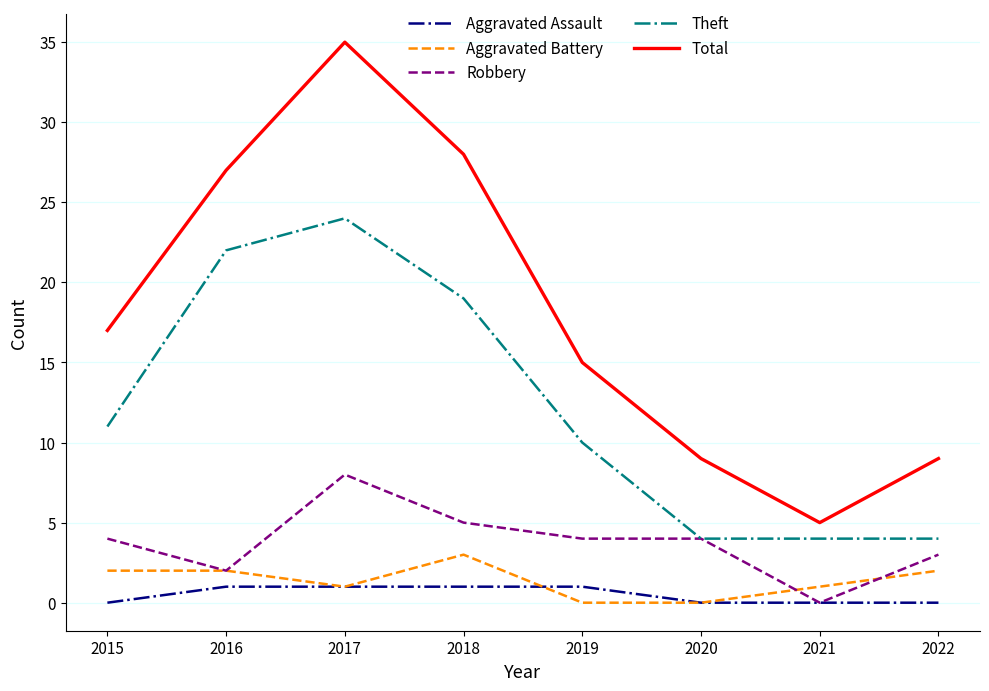

What is the maximum value for Robbery?

8